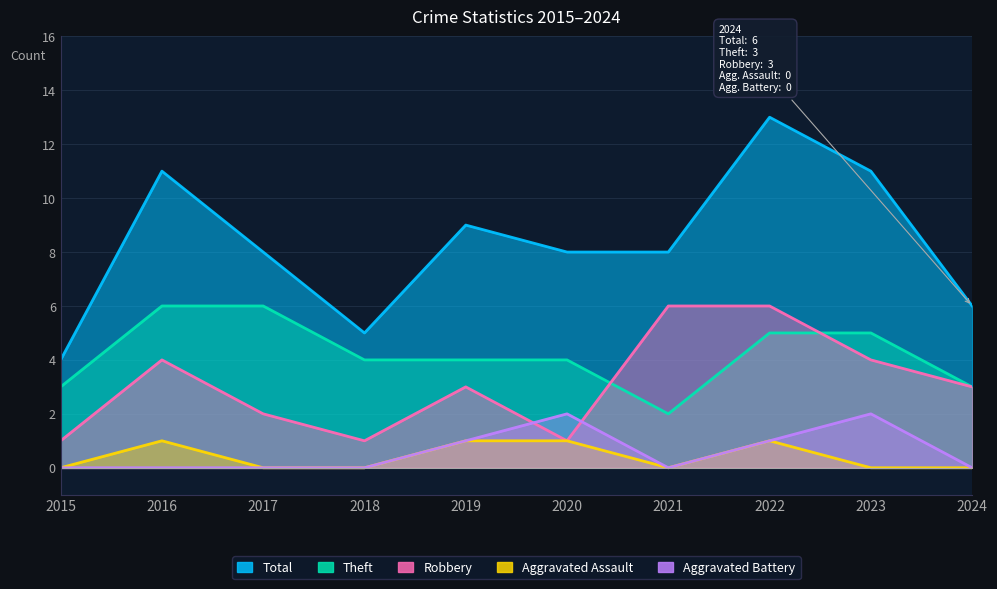

Where is the first local minimum for Aggravated Battery?

2021